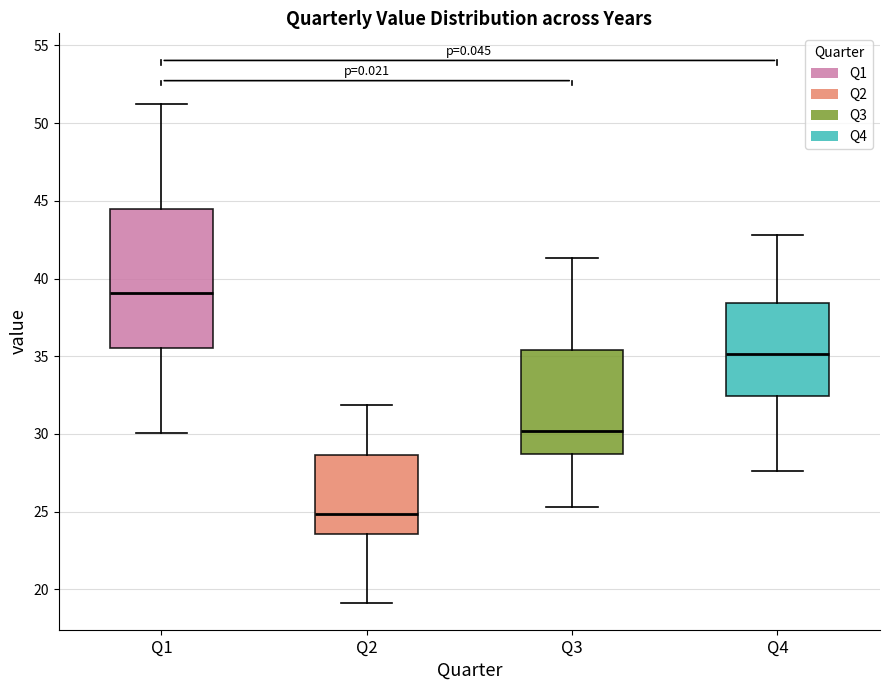

Which box has the lowest median line?

Q2